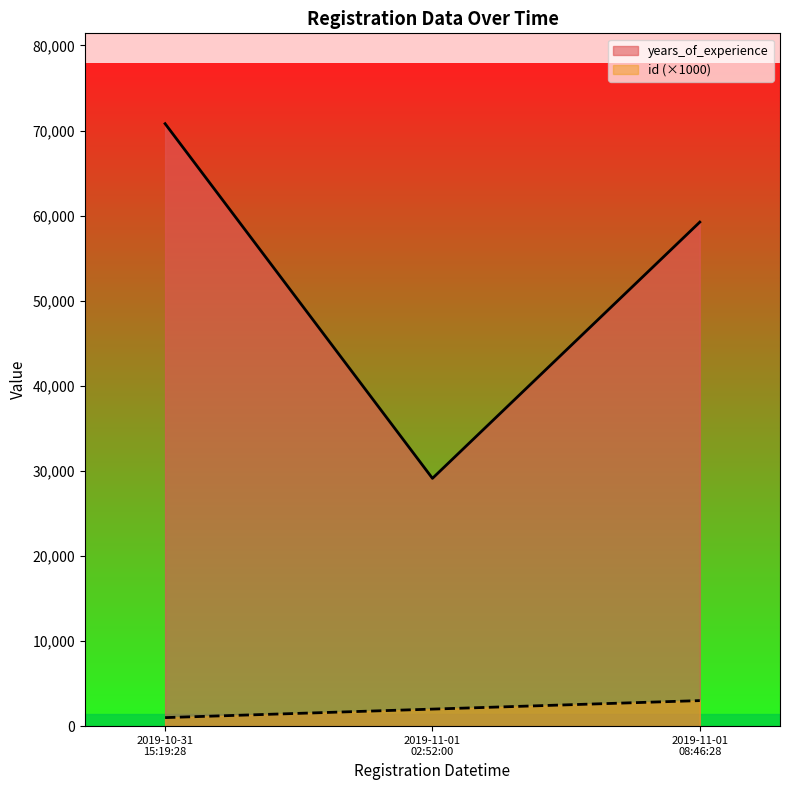

Which series has the widest spread of values?

years_of_experience